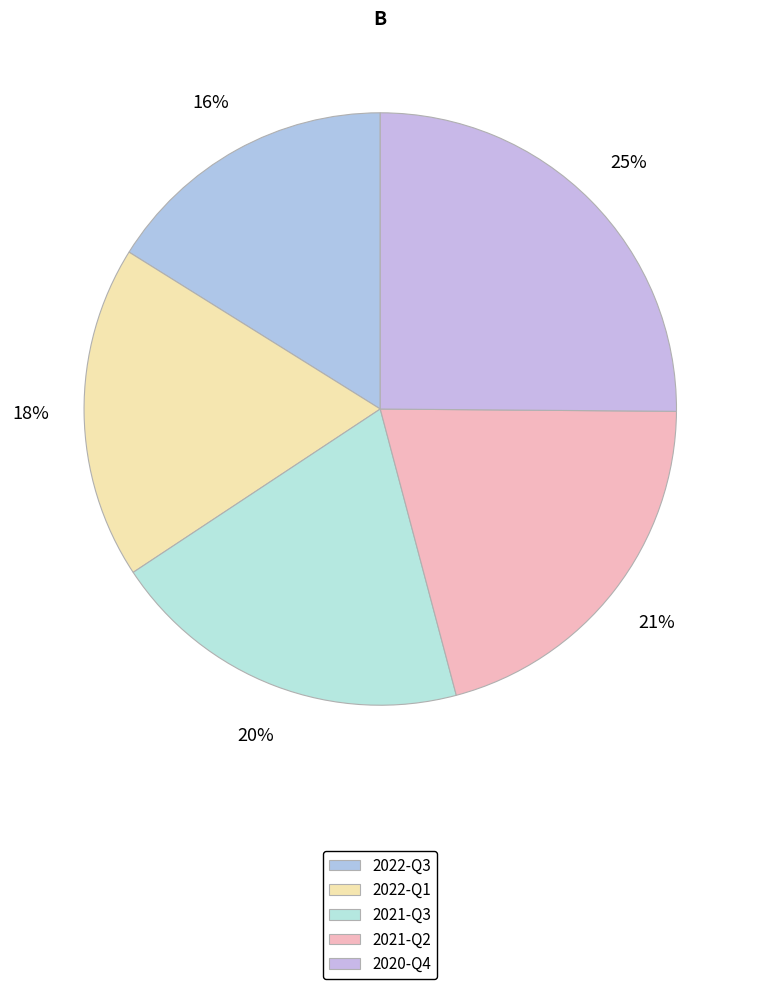

To the nearest percent, what is the combined percentage of 2022-Q3 and 2022-Q1?

34%